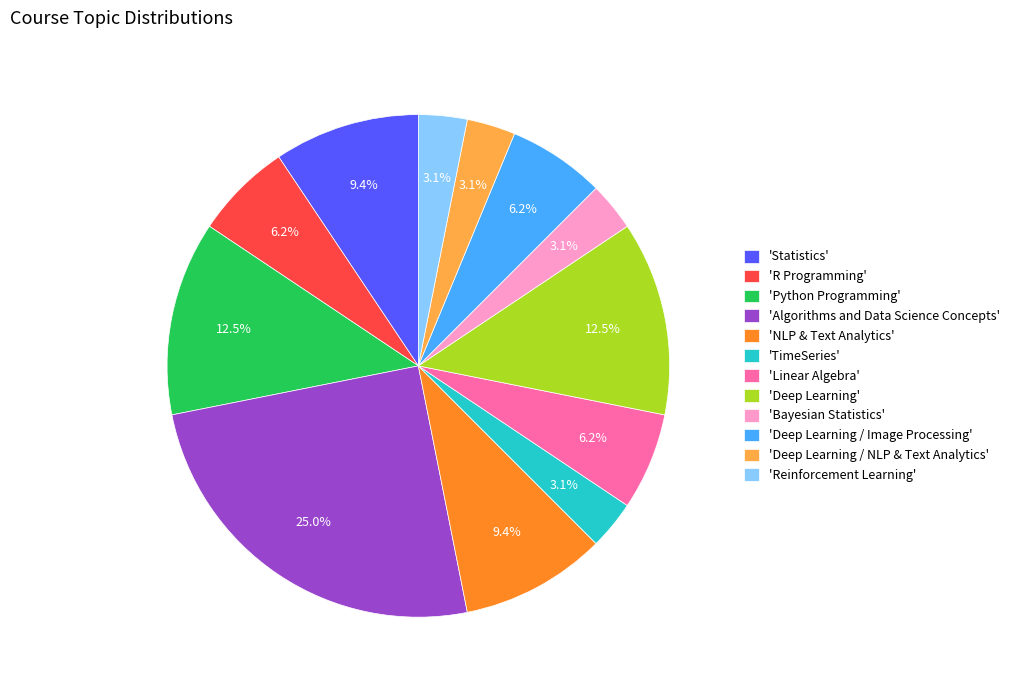

How many slices are in this pie chart?

12